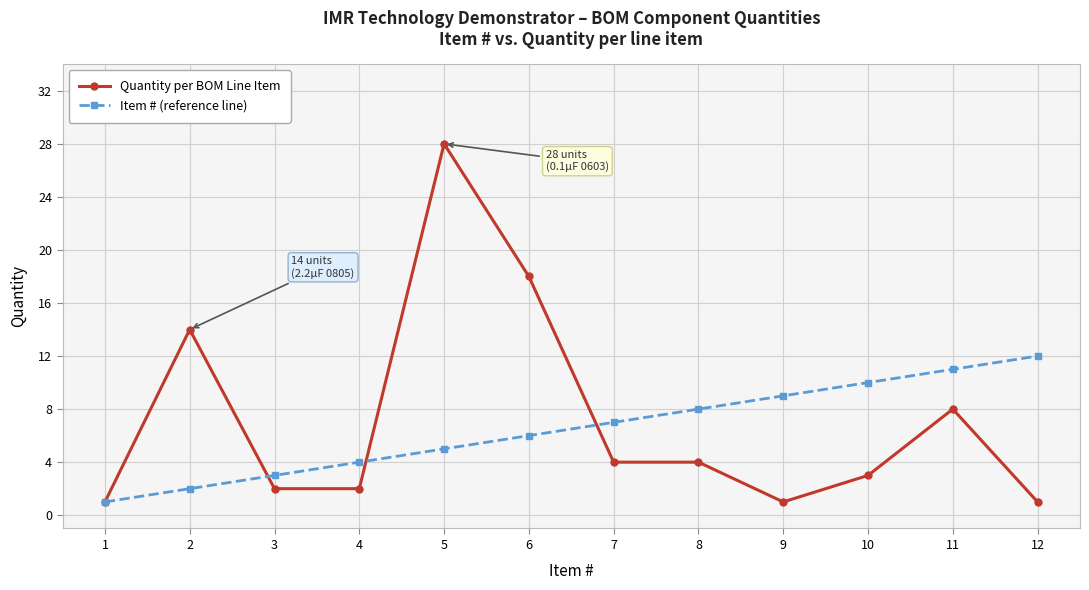

How many data points in Quantity per BOM Line Item are less than 4?

6